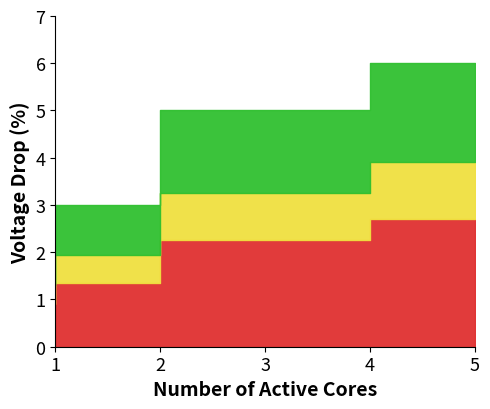

How many lines are shown in the chart?

1